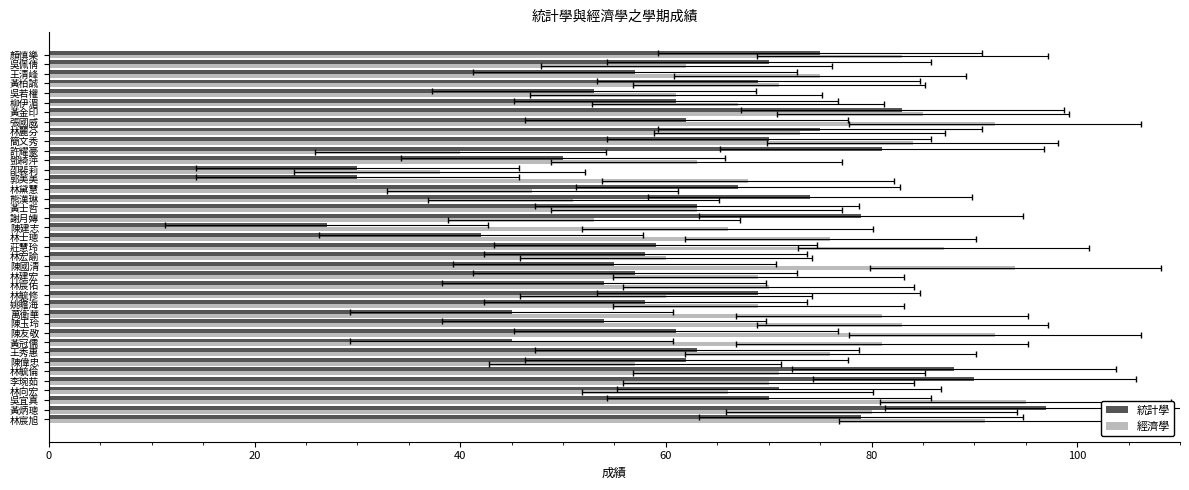

List the series in order of their peak value, lowest first.

經濟學, 統計學